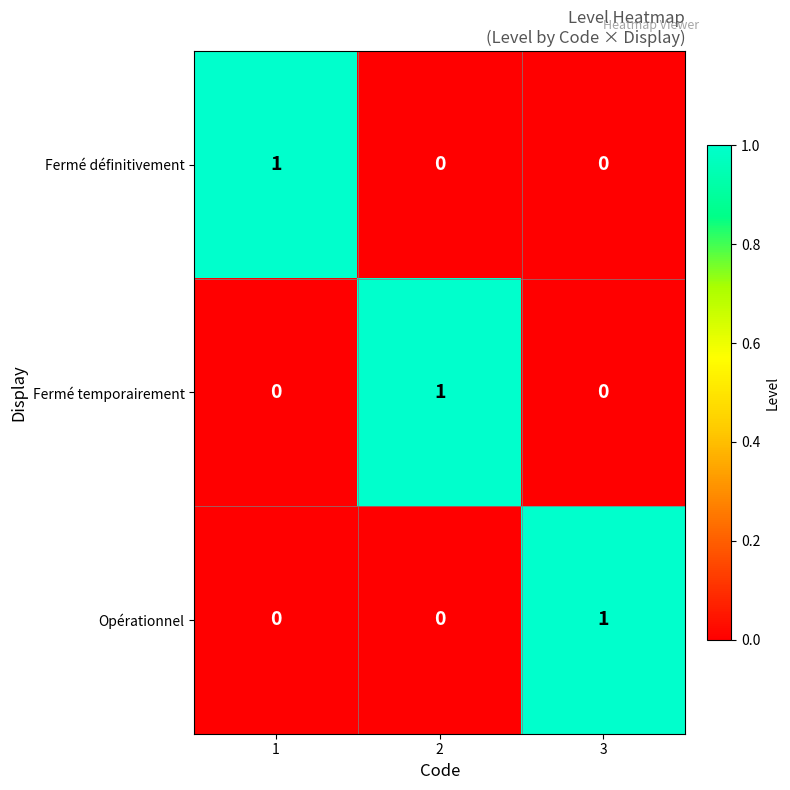

Reading left to right, transcribe all the data shown in this chart.

Fermé définitivement: 1	0	0
Fermé temporairement: 0	1	0
Opérationnel: 0	0	1